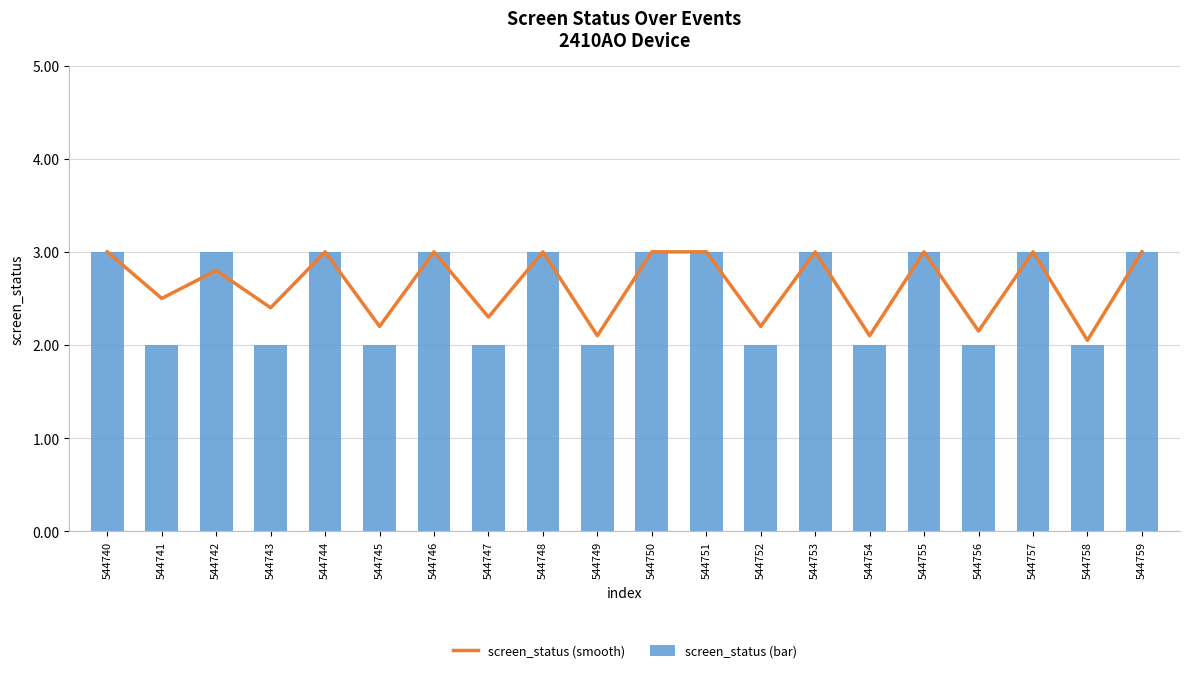

At which label does screen_status (bar) reach its minimum?

544741